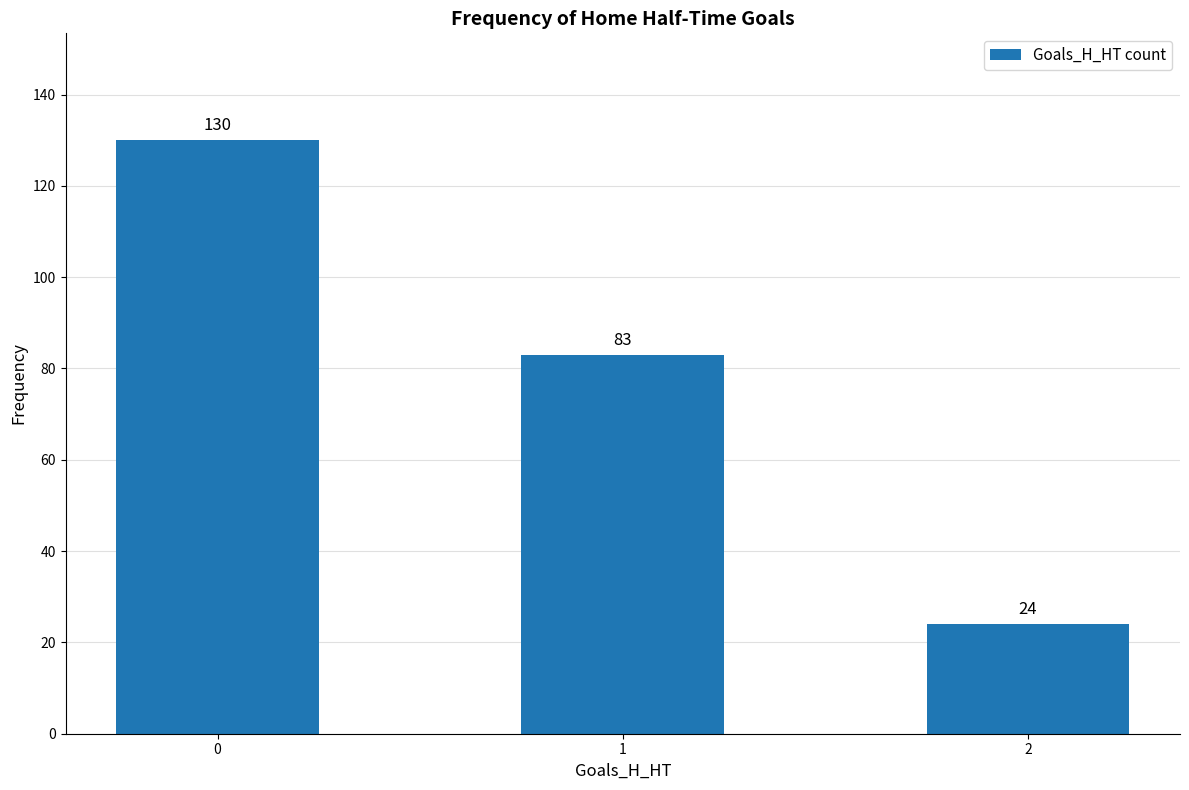

What value does the data have at 0, to the nearest 50?

150